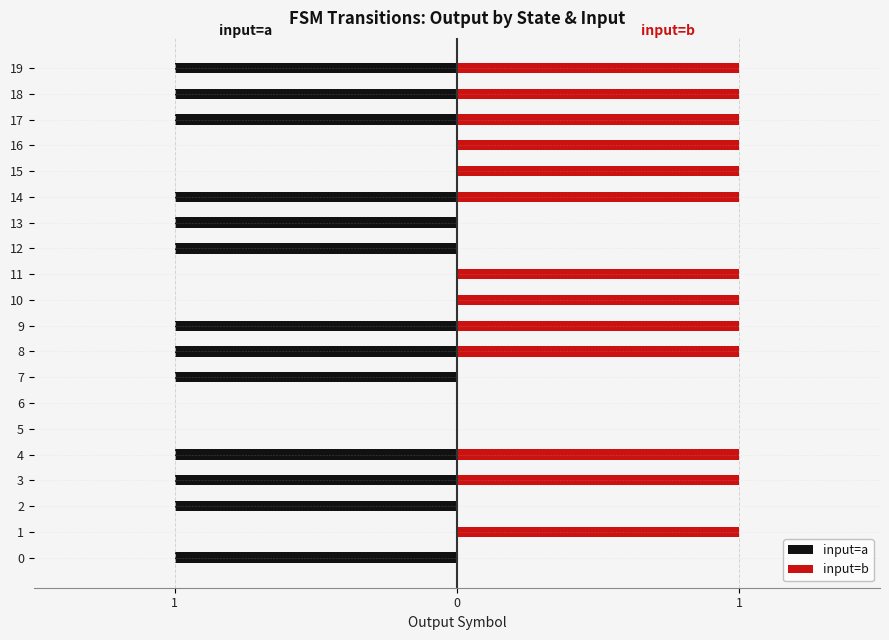

What is the approximate value of input=b at 19?

1